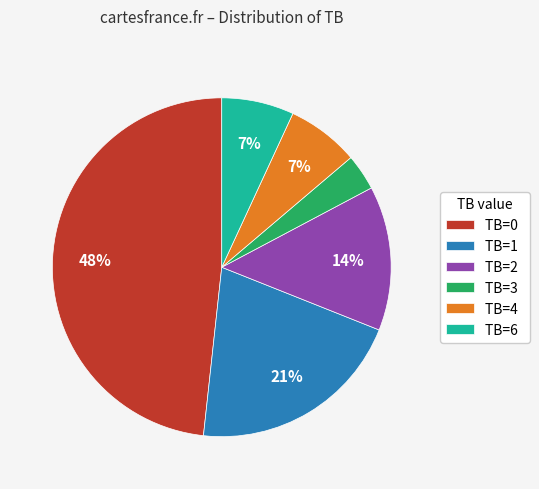

What percentage is the TB=0 slice, to the nearest percent?

48%